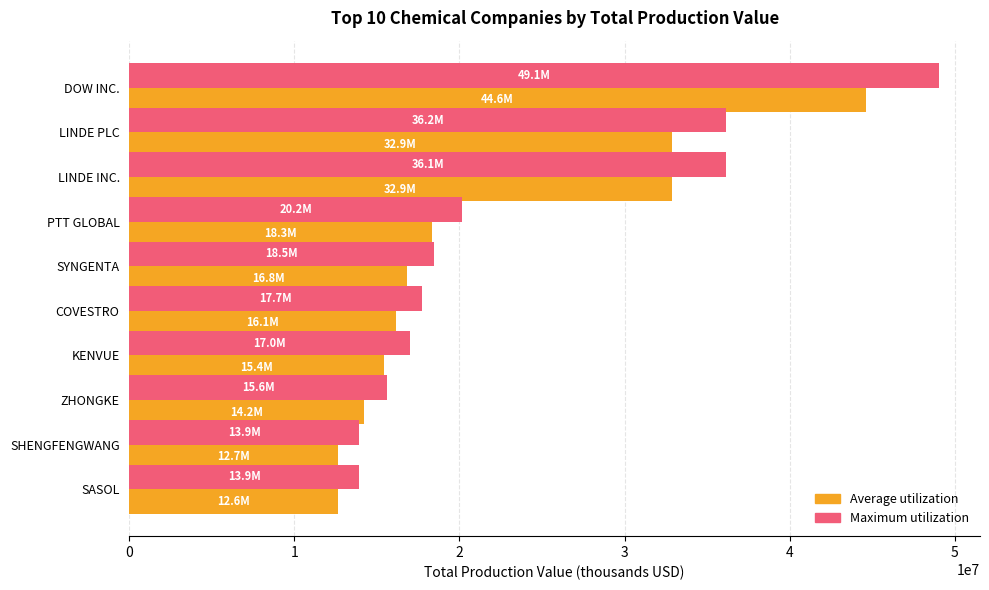

What is the spread (max minus min) of values at PTT GLOBAL?

1833137.8